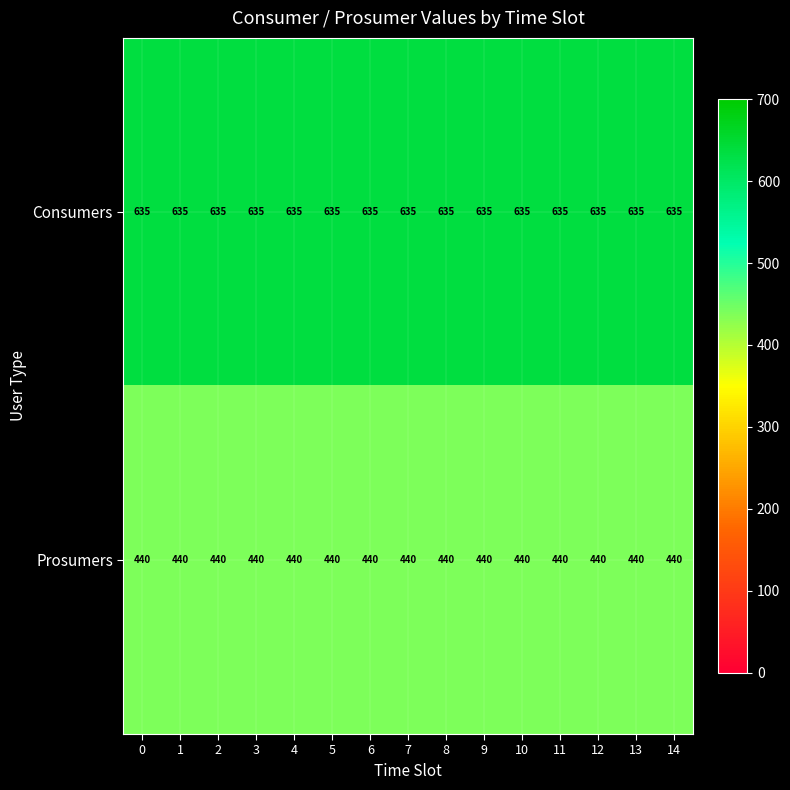

Which series has the largest total across all categories?

Consumers